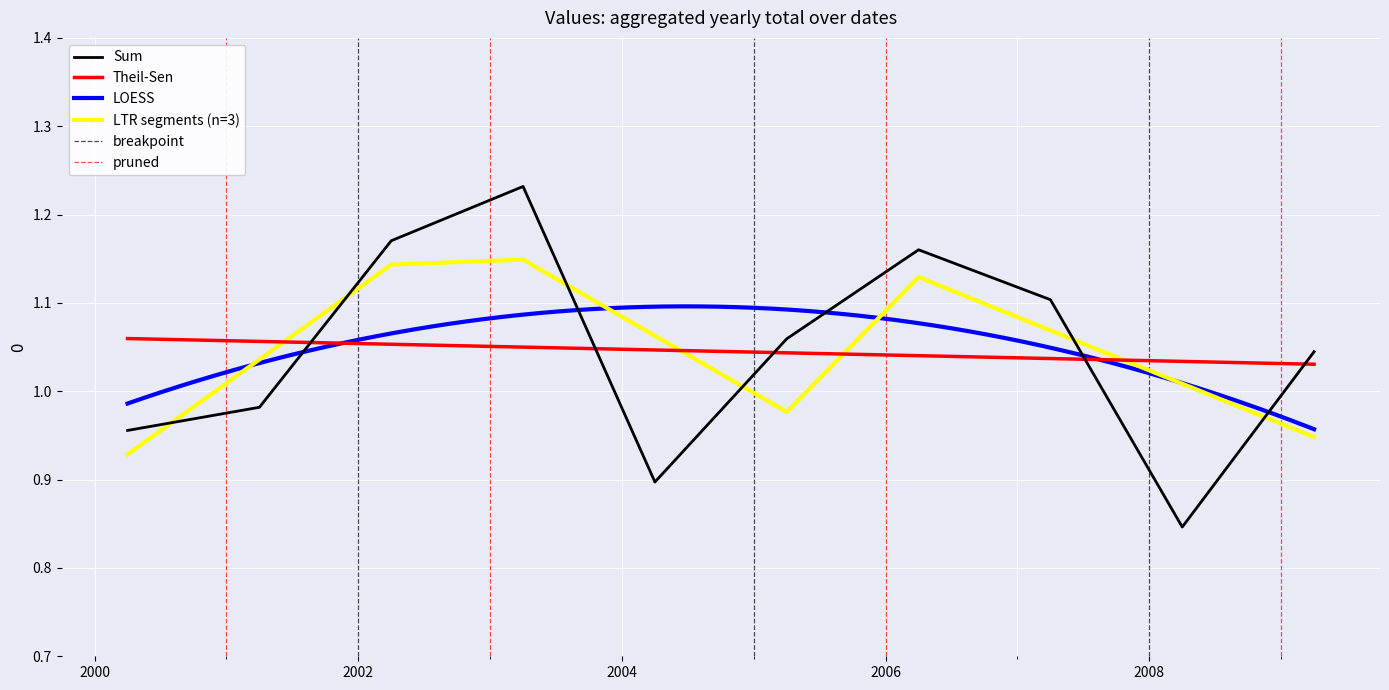

Reading left to right, what are all the values shown in this chart?

2000-04-15=1.0	2001-04-15=1.0	2002-04-15=1.2	2003-04-15=1.2	2004-04-15=0.9	2005-04-15=1.1	2006-04-15=1.2	2007-04-15=1.1	2008-04-15=0.8	2009-04-15=1.0